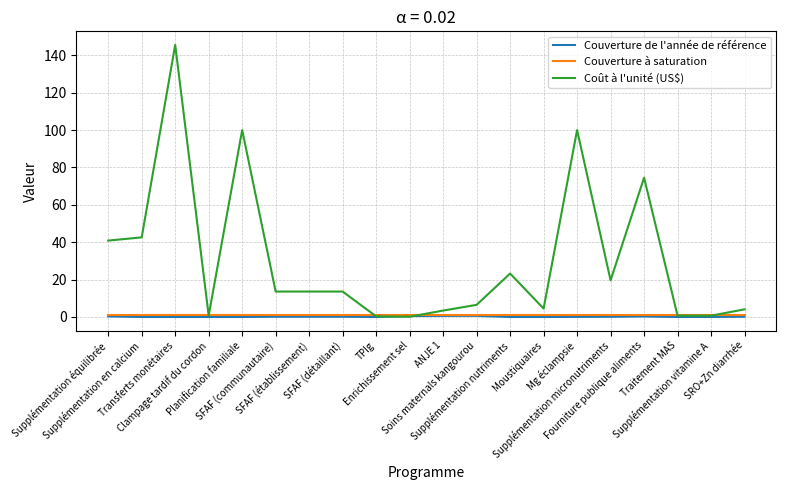

What is the greatest value displayed?

145.5